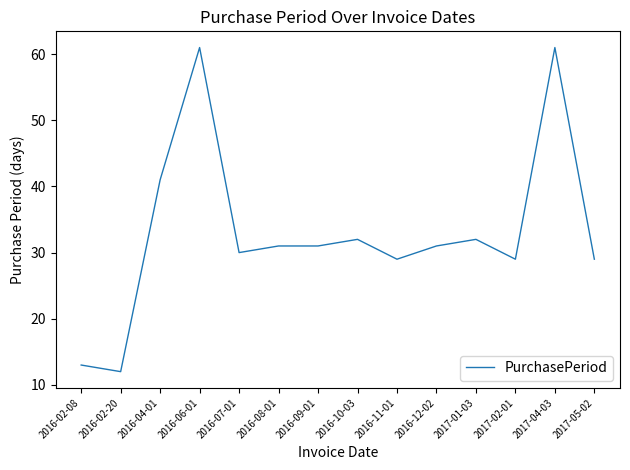

What is the change in value from 2016-06-01 to 2016-08-01?

-30